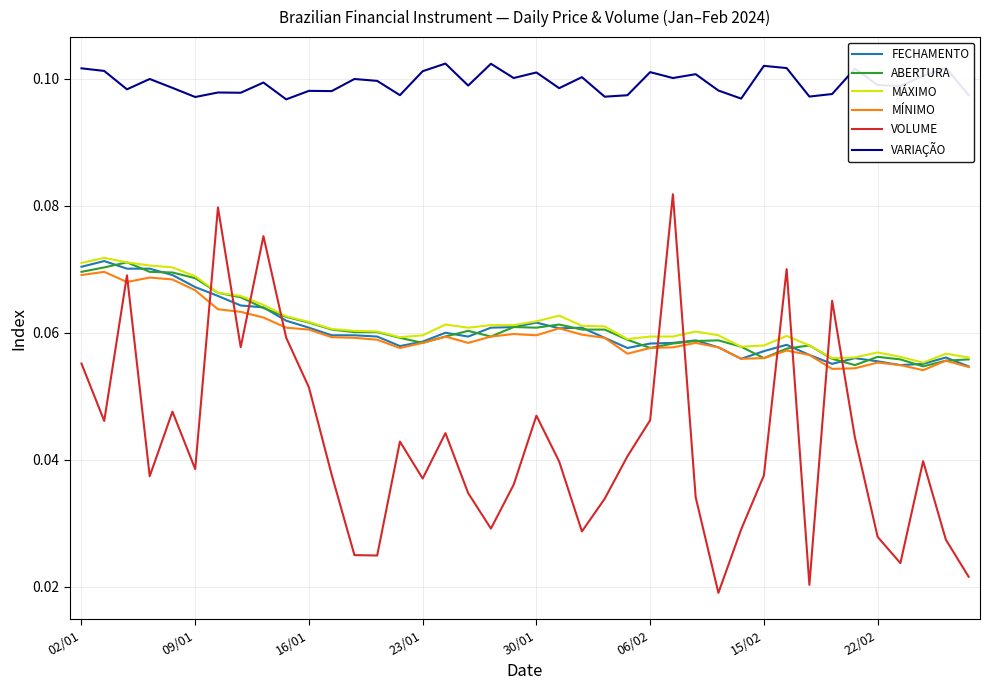

After their last crossing, which series has the higher values: VOLUME or ABERTURA?

ABERTURA